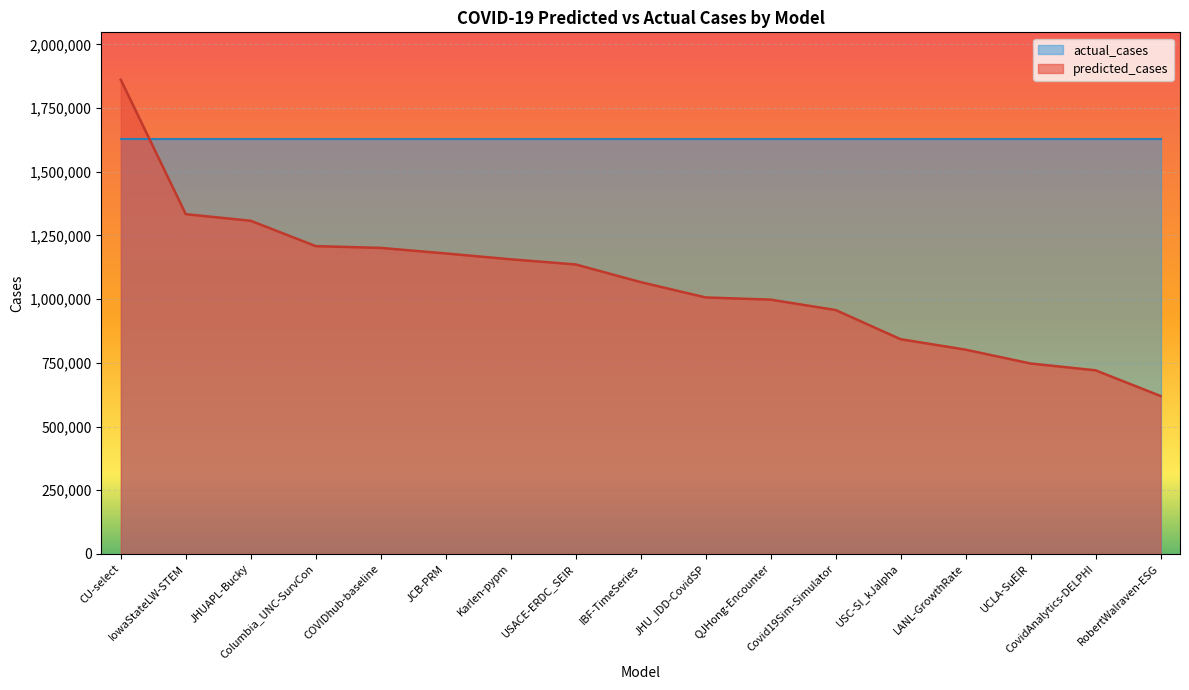

What is the difference between the maximum and minimum values?

1241569.2